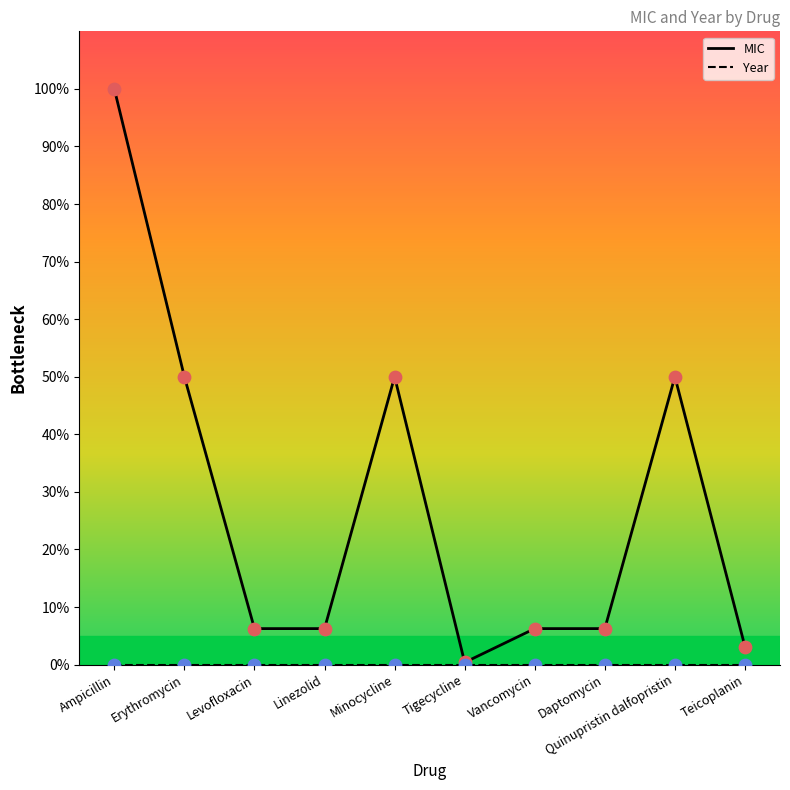

Which series contains the highest Y value?

MIC